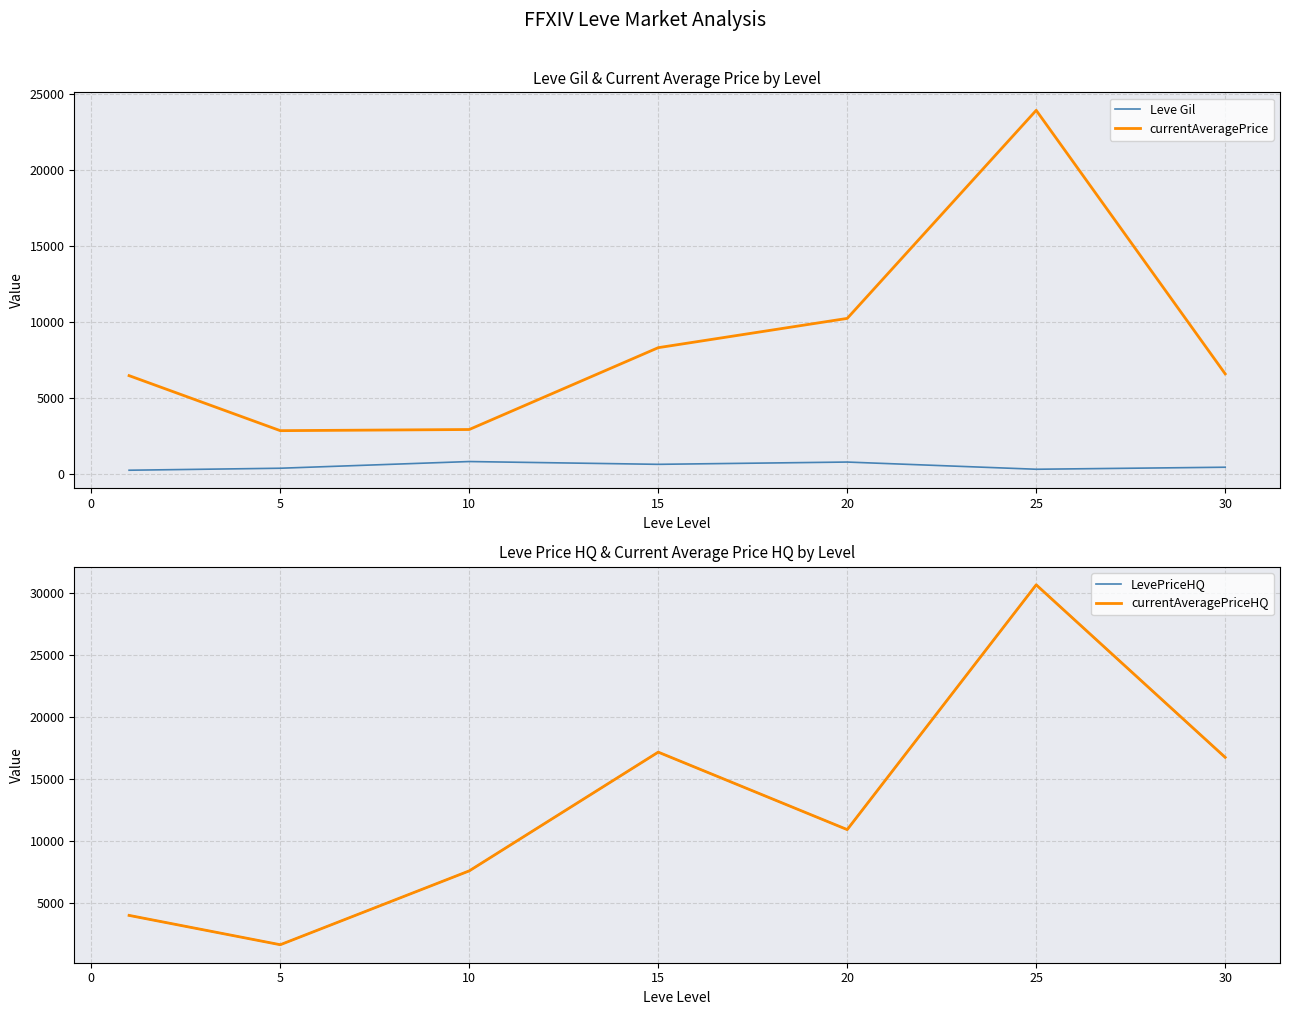

Is it true that currentAveragePrice equals 6568.5 at 30?

True